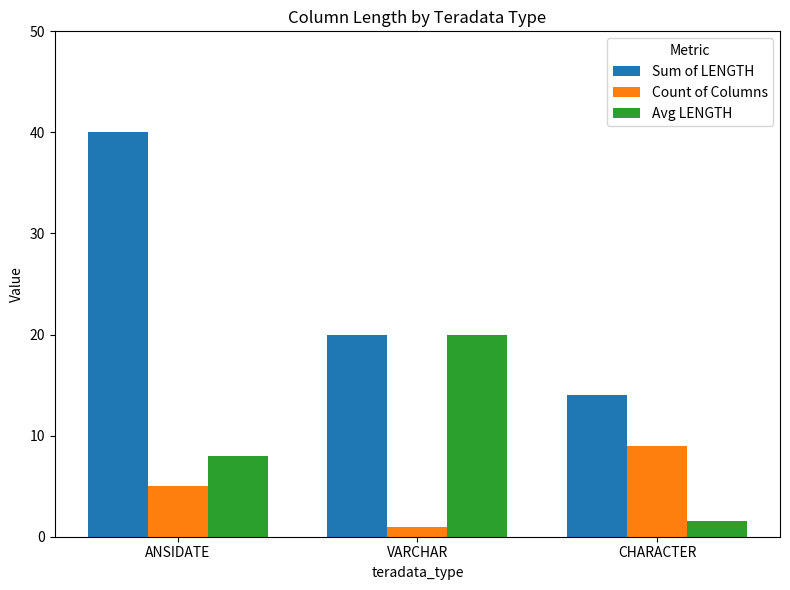

Rank the categories by Sum of LENGTH value from lowest to highest.

CHARACTER, VARCHAR, ANSIDATE